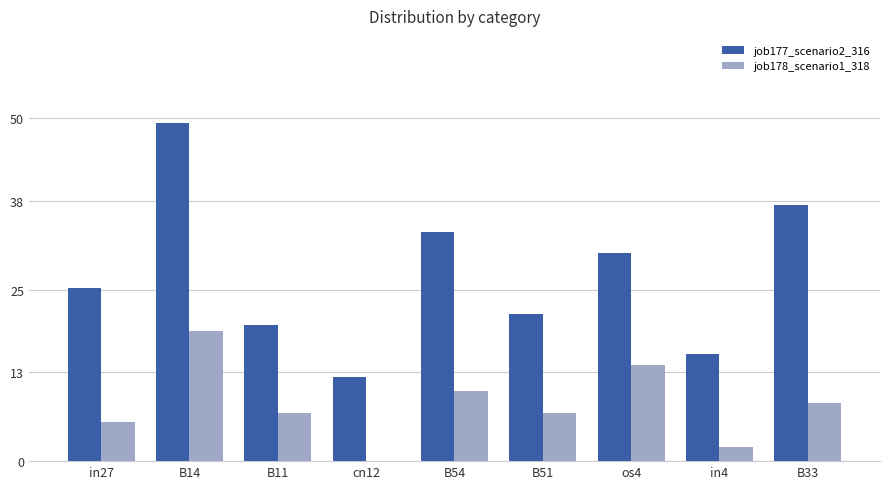

Does the chart contain stacked bars?

No